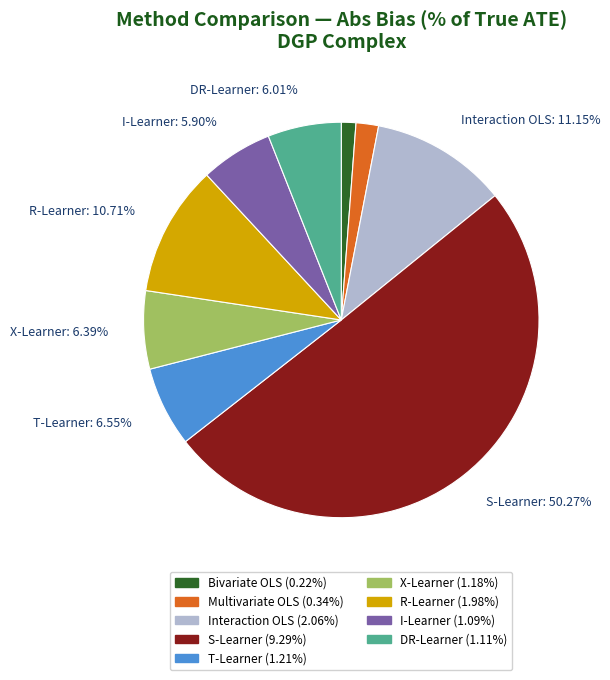

Combined, do Bivariate OLS and X-Learner account for over 50%?

No